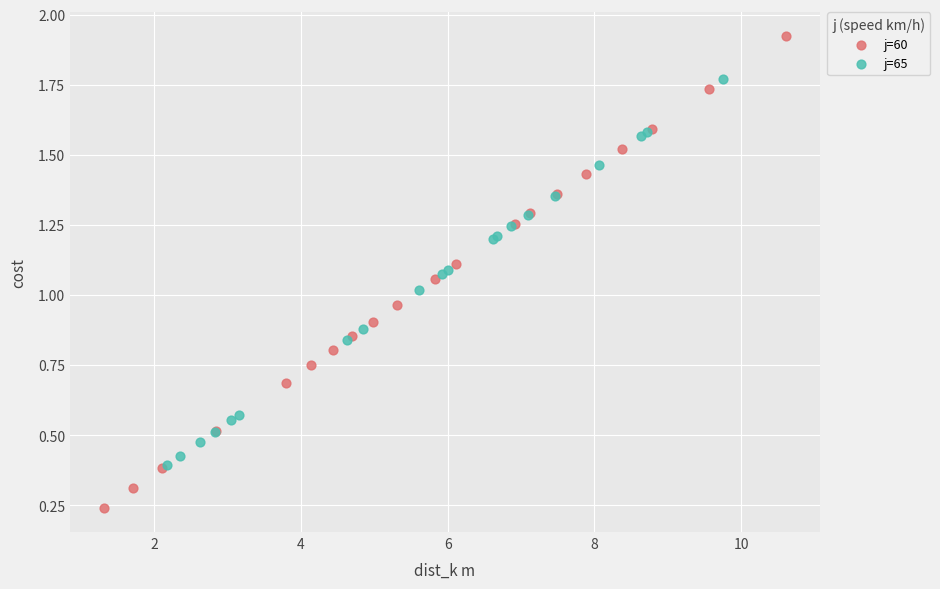

Which series reaches the maximum Y coordinate?

j=60